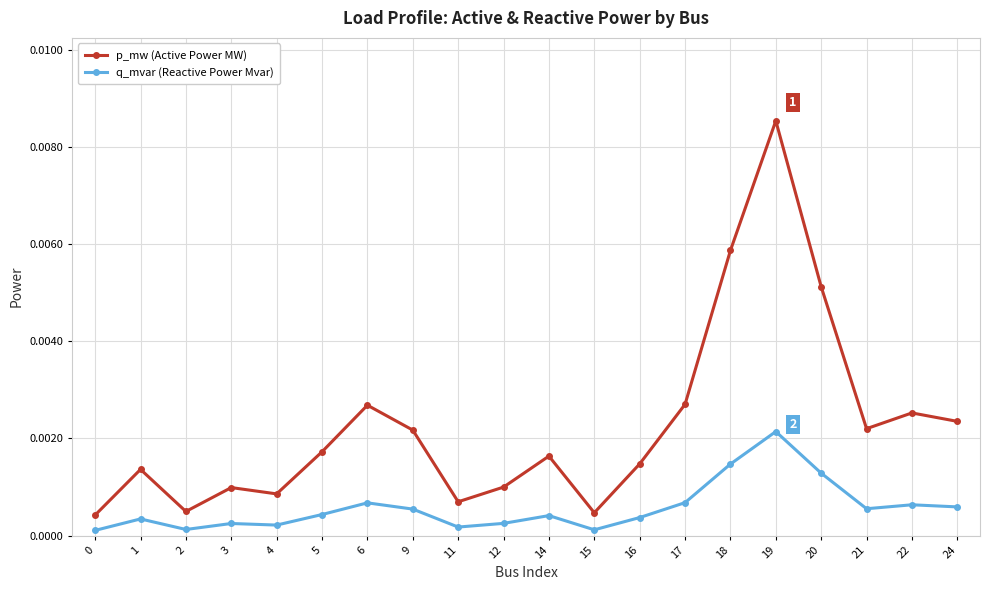

True or false: q_mvar (Reactive Power Mvar) and p_mw (Active Power MW) intersect in this chart.

False